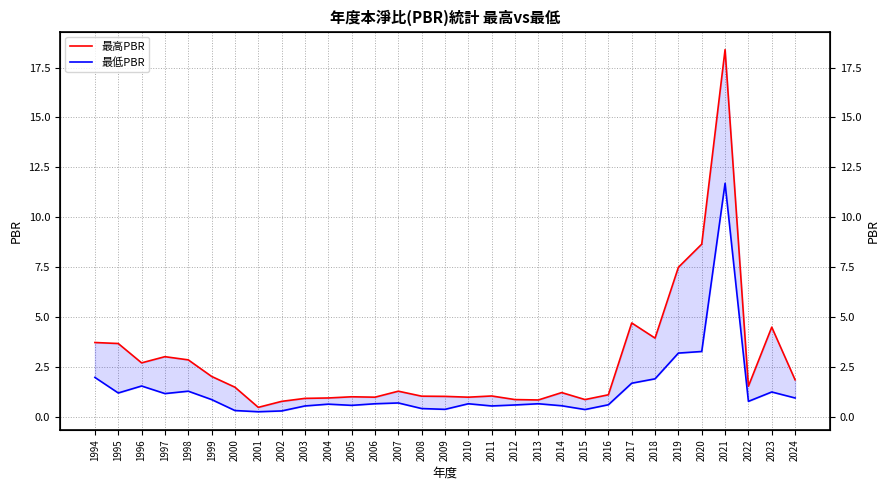

True or false: 最低PBR has more than 0 interior local peaks.

True